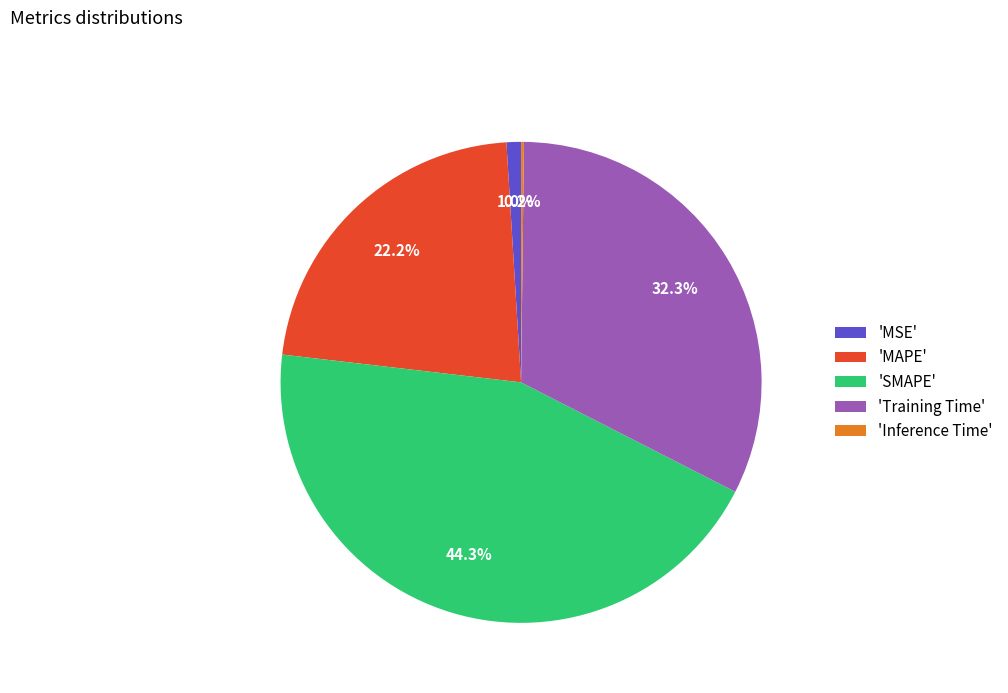

To the nearest percent, what is the average slice percentage?

20%